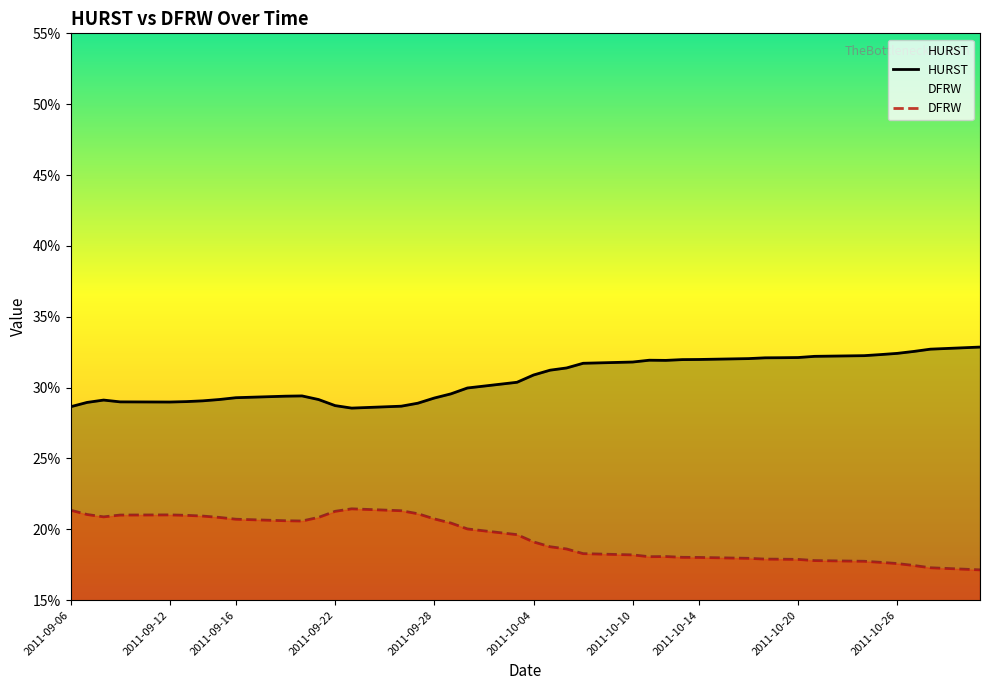

True or false: HURST and DFRW cross at least once.

False